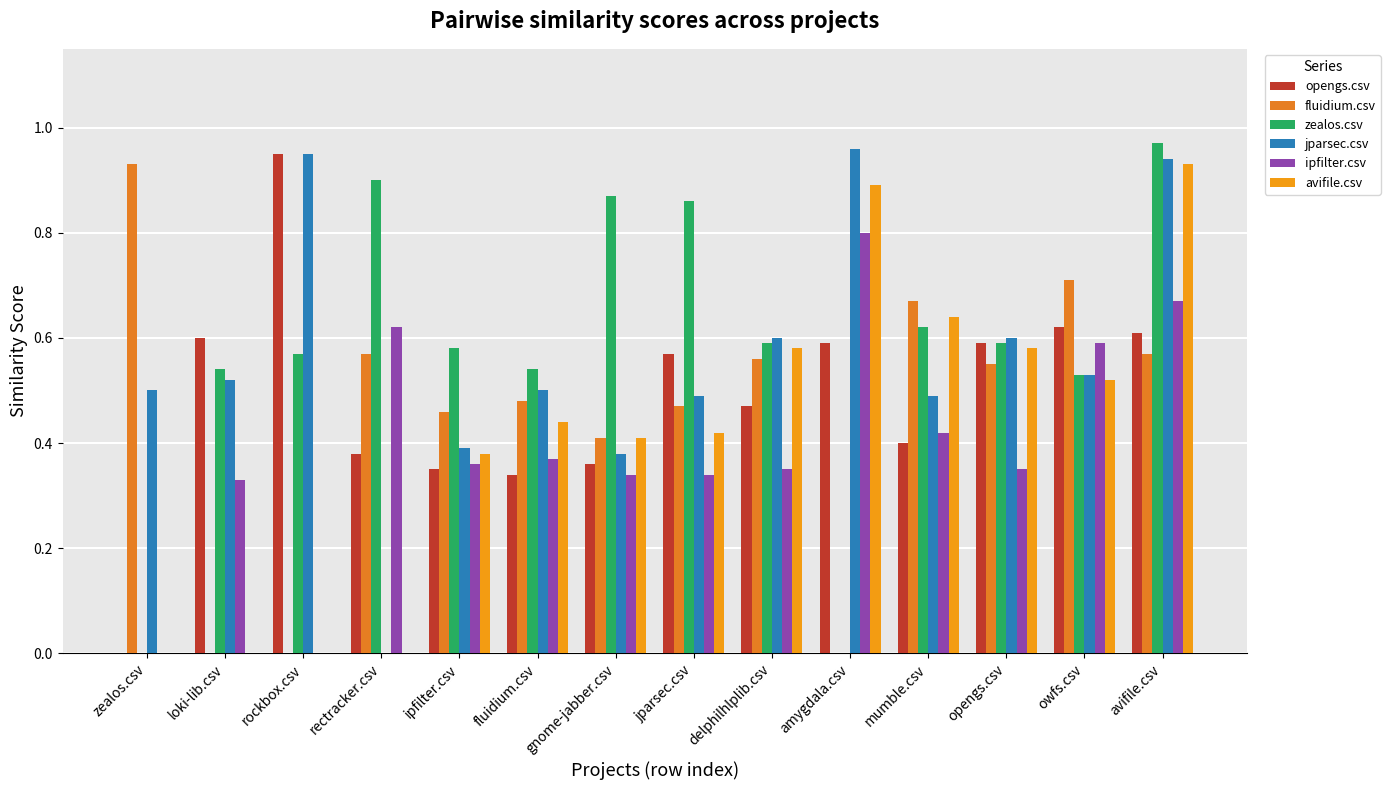

Are the bars grouped side by side (vs. stacked)?

Yes